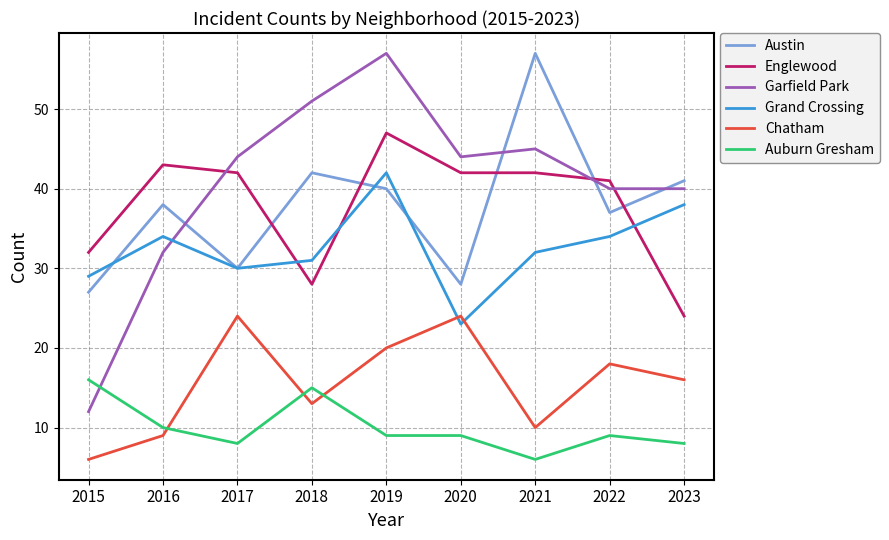

At which category is the sum across all series the highest?

2019